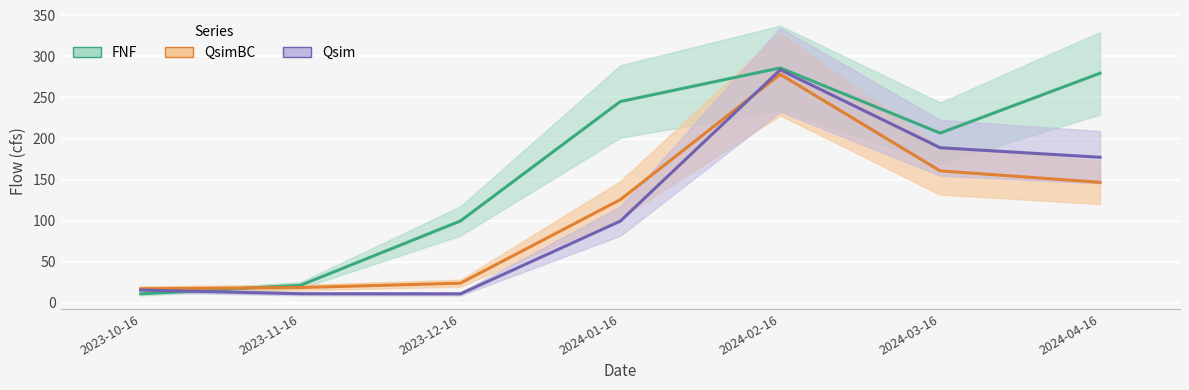

What is the sum of the FNF values at 2024-02-16 and 2024-01-16?

531.1